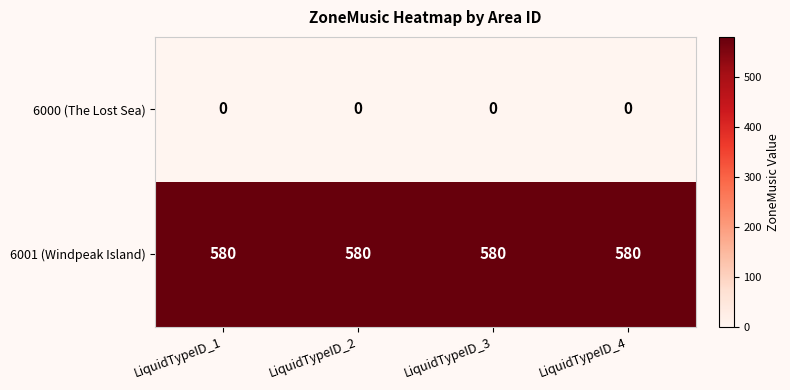

Which series has the largest total across all categories?

6001 (Windpeak Island)